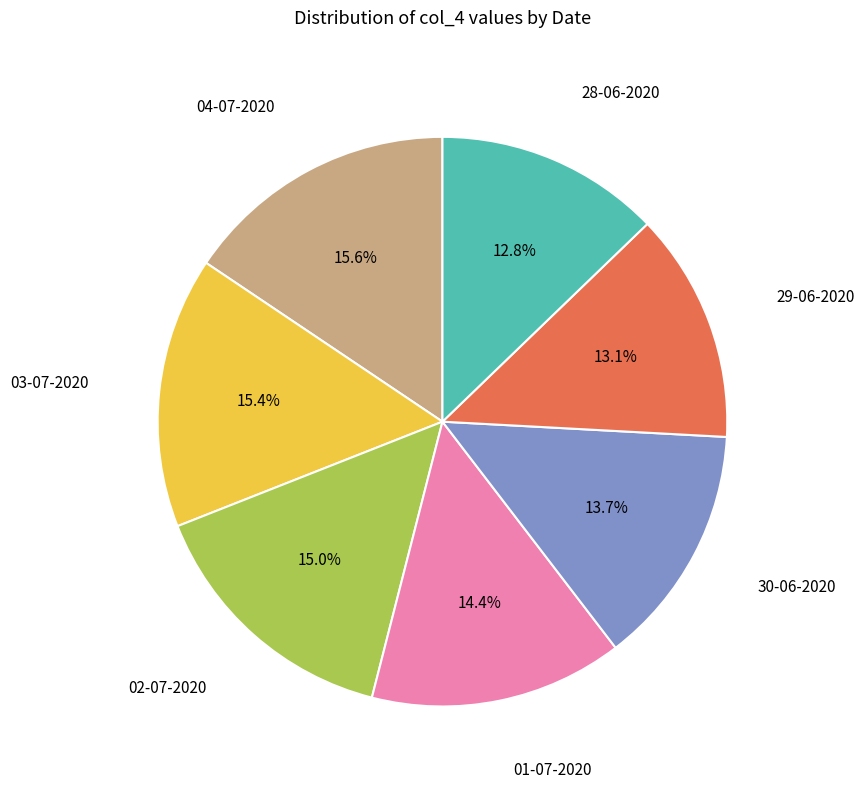

Is there a majority slice in this chart?

No